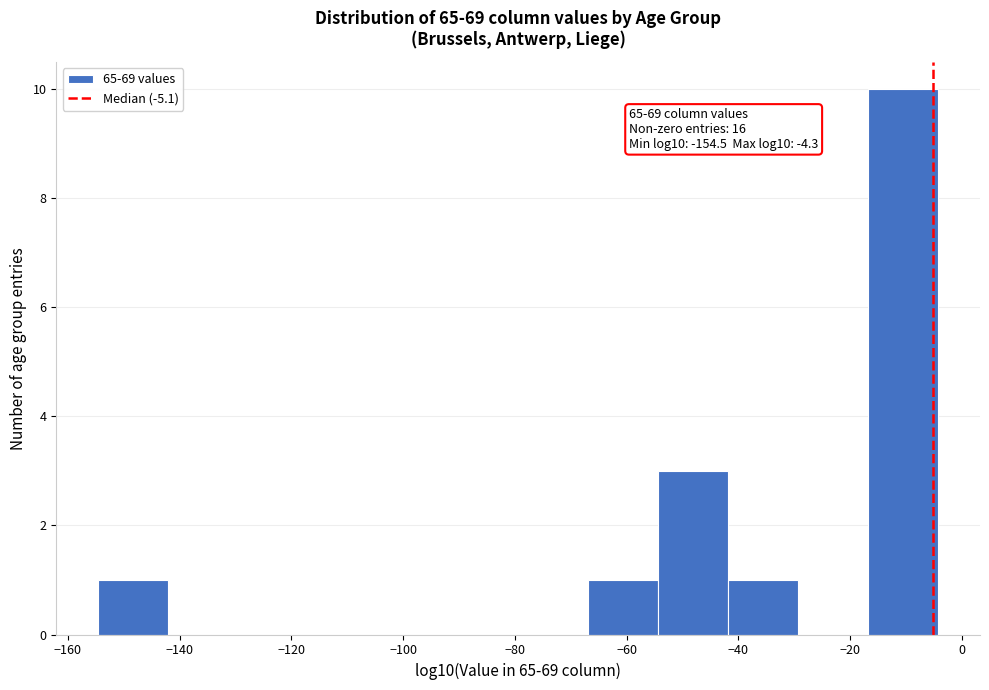

Over which range of the x-axis is the bar tallest?

-16 to -4